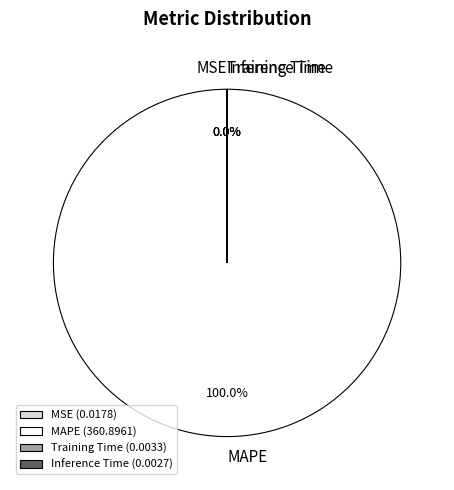

To the nearest percent, what is the combined percentage of MAPE and Training Time?

100%